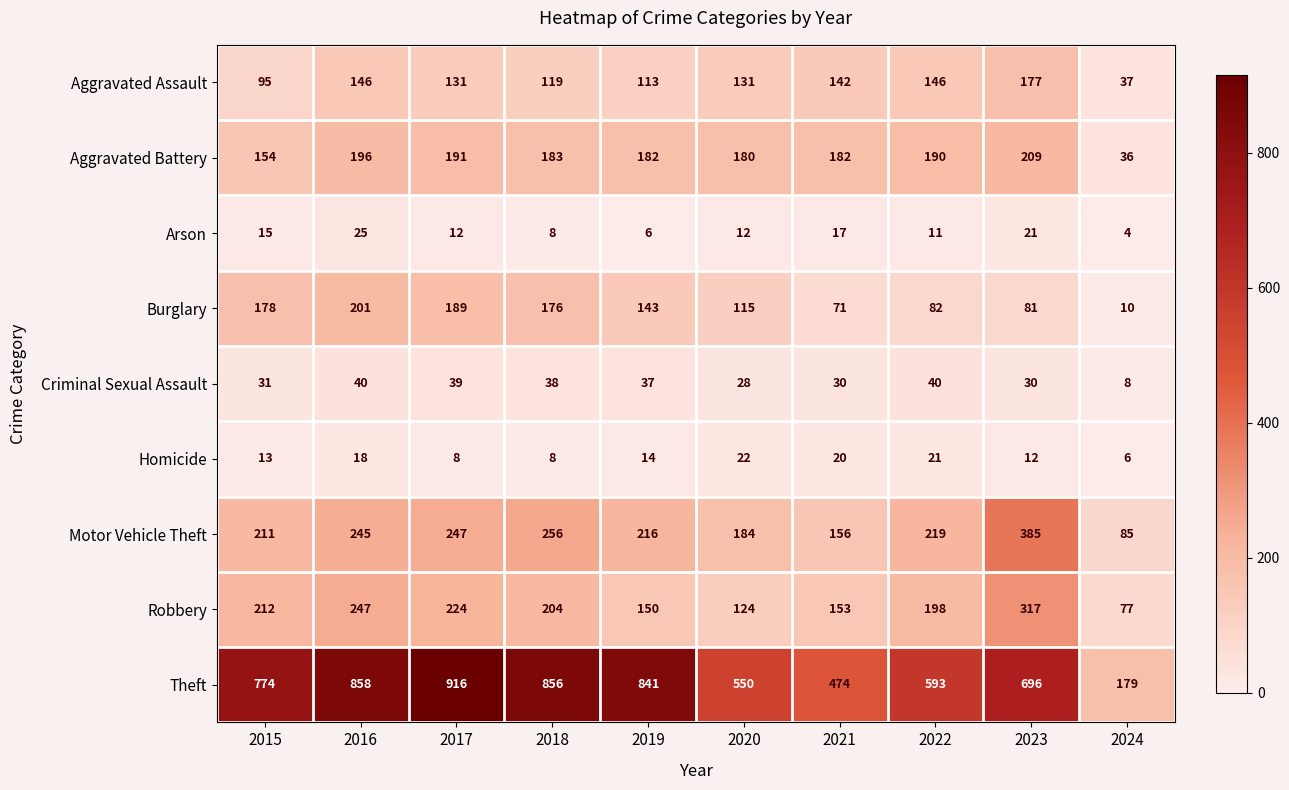

How many values in the Homicide series are below 14?

5